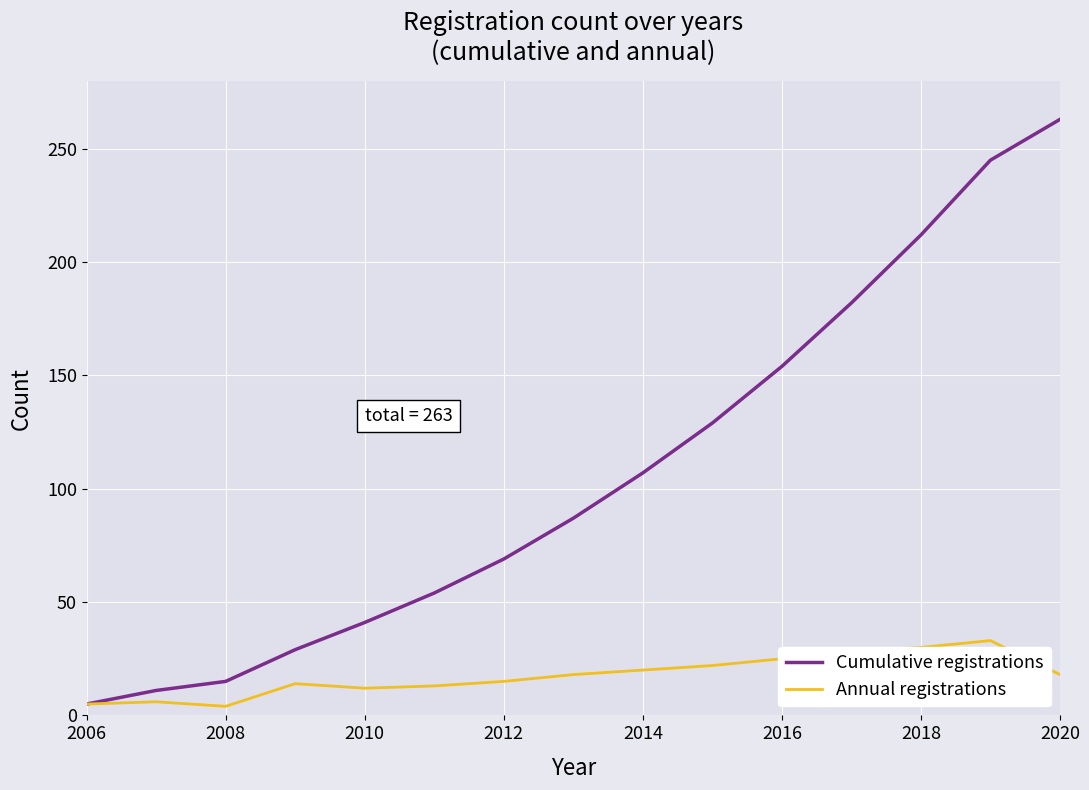

List the series in order of their peak value, highest first.

Cumulative registrations, Annual registrations